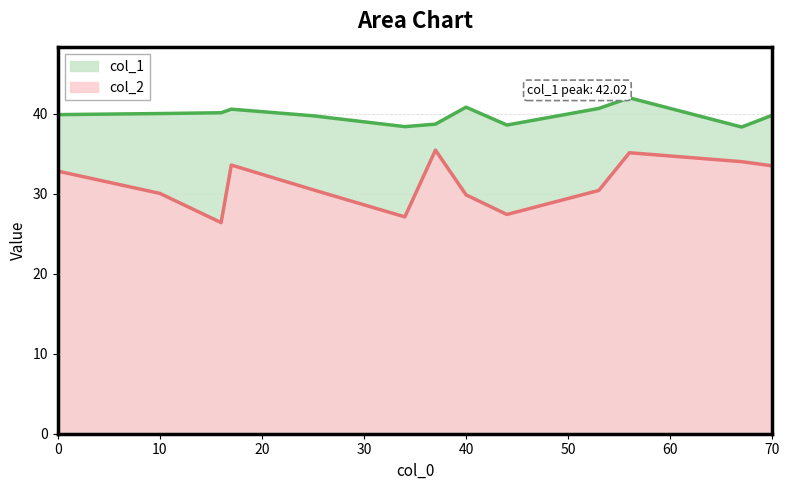

What are all the series names shown in the legend?

col_1, col_2